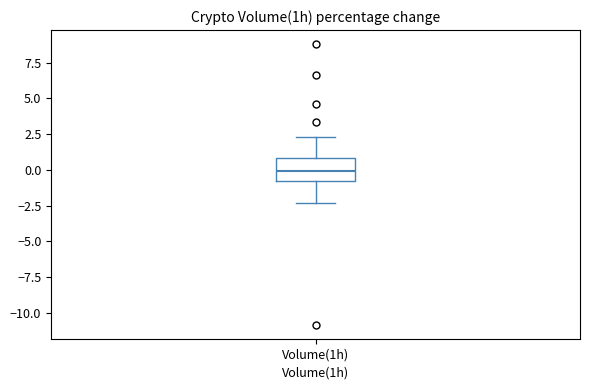

Transcribe this box plot: give where the median line is, the range the box spans, and where the two whiskers end, as read against the y-axis. The values are not printed on the chart, so give them approximately, as read against the axis.

median 0.0, box -1.0 to 1.0, whiskers -2.5 to 2.5